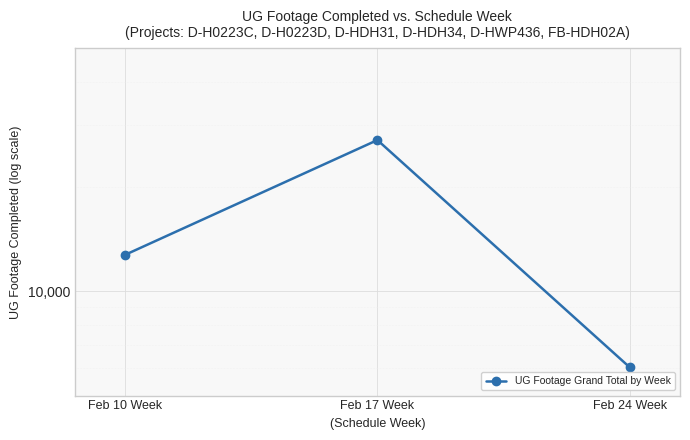

At which label is the value closest to 16623?

Feb 10 Week